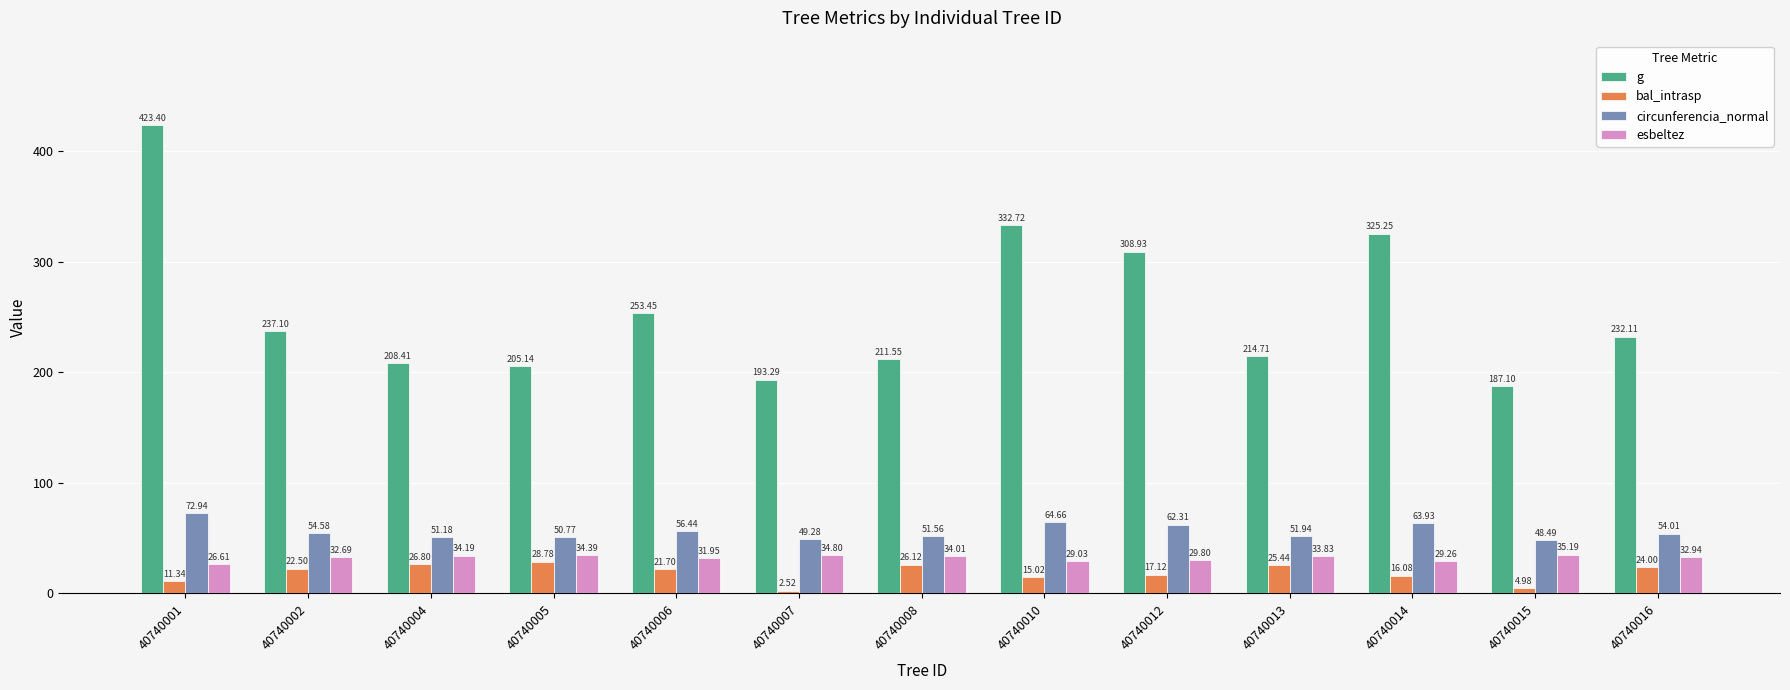

What is the sum of the bal_intrasp values at 40740005 and 40740007?

31.3